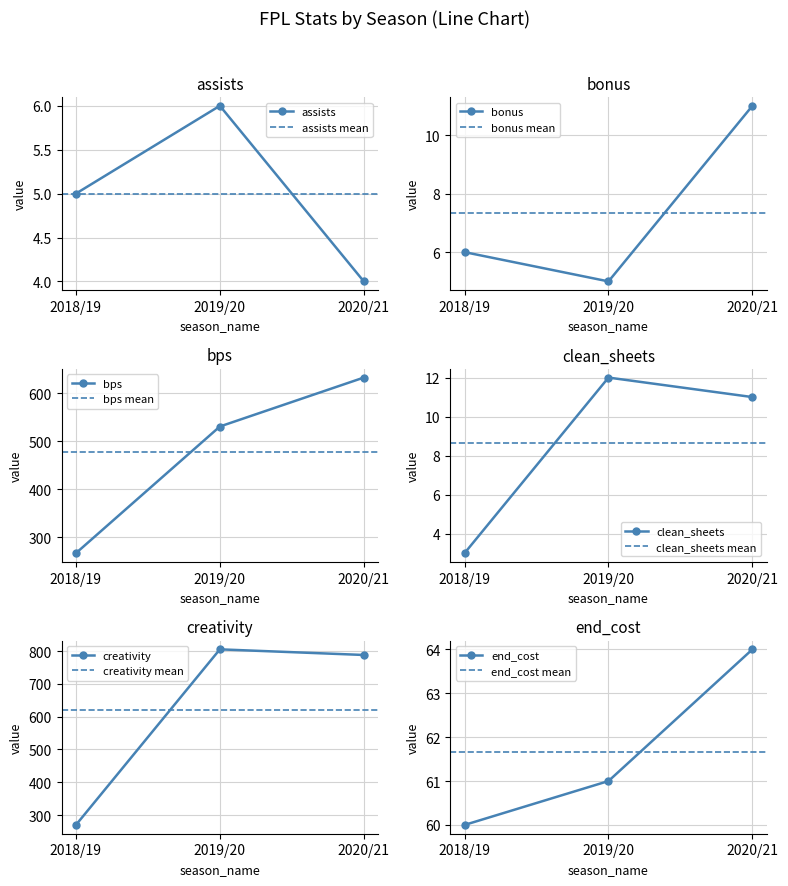

What is the value of the bonus point at the 1st from the left?

6